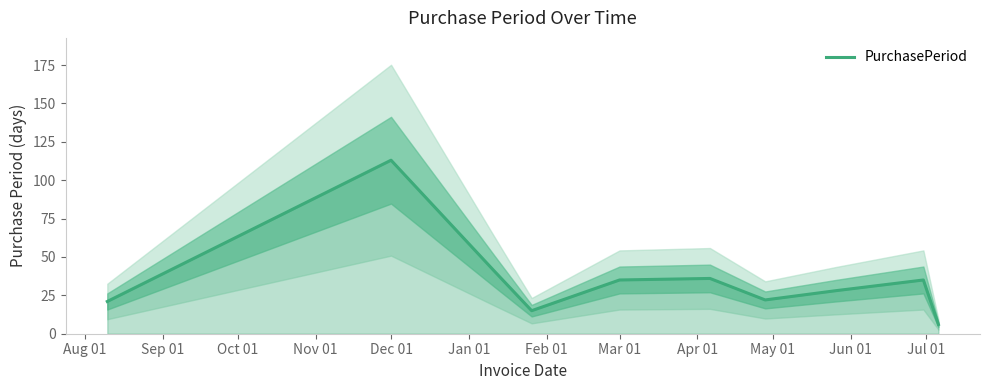

How many data points are less than 35?

5